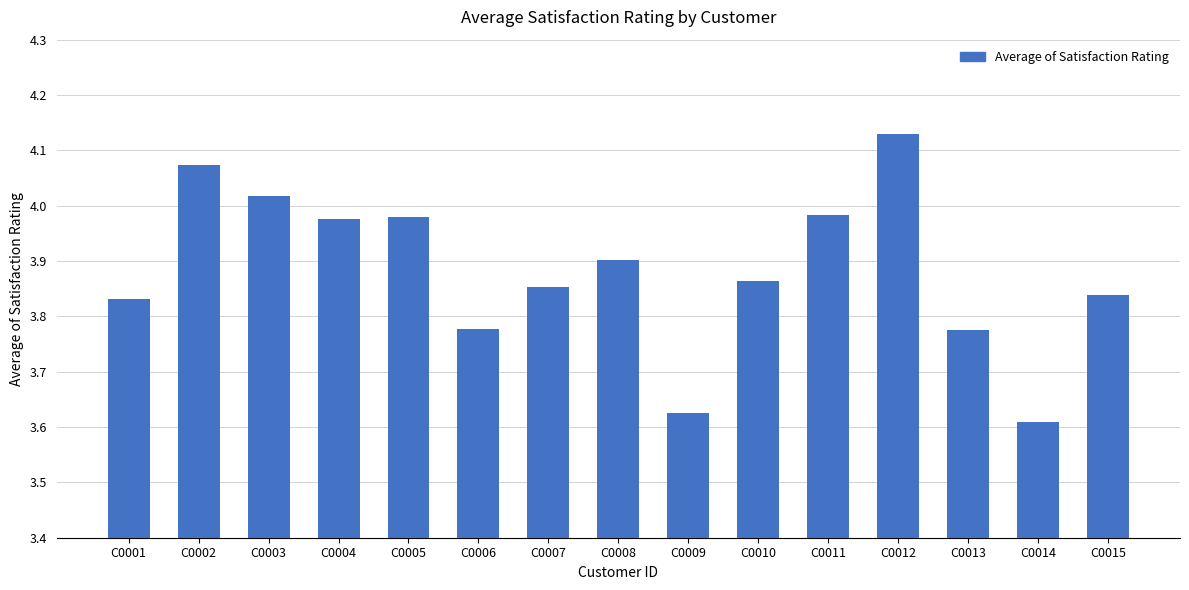

Which label corresponds to the smallest value in the chart?

C0014